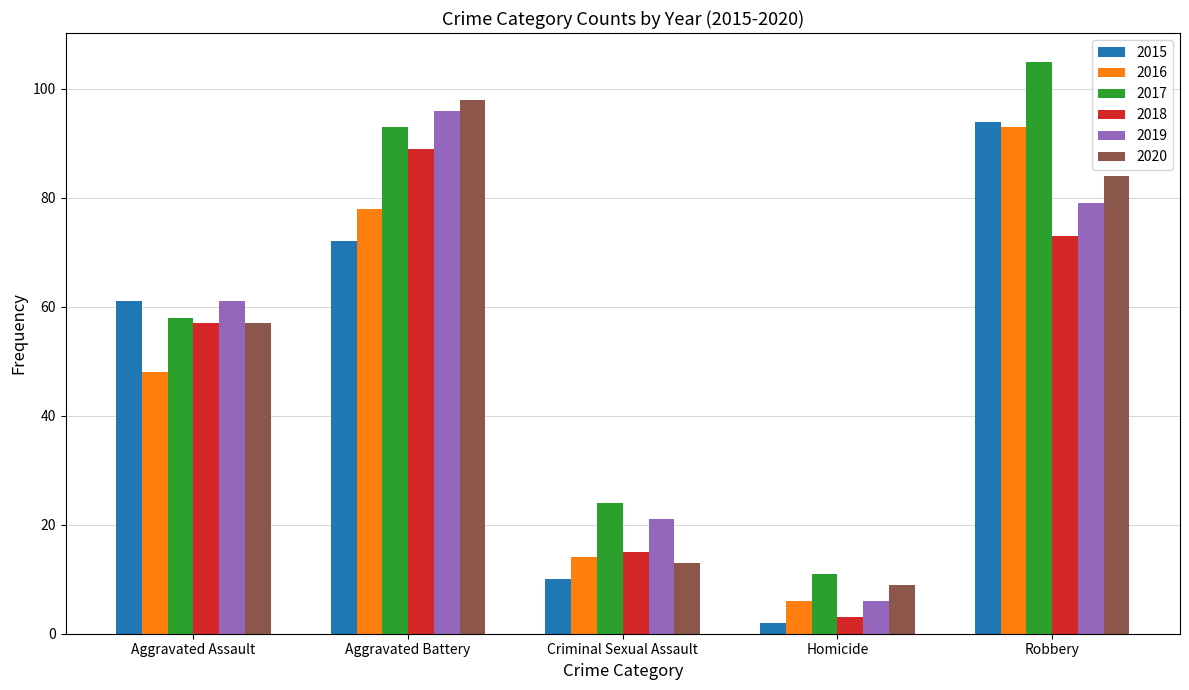

What is the minimum value for 2017?

11